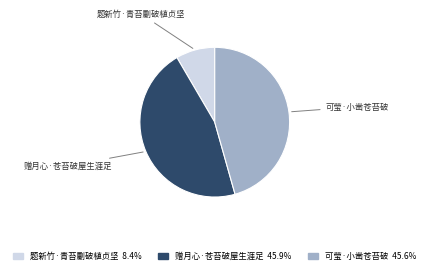

Is there a majority slice in this chart?

No